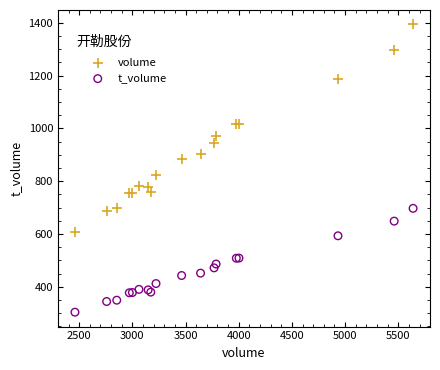

What are all the series names shown in the legend?

volume, t_volume